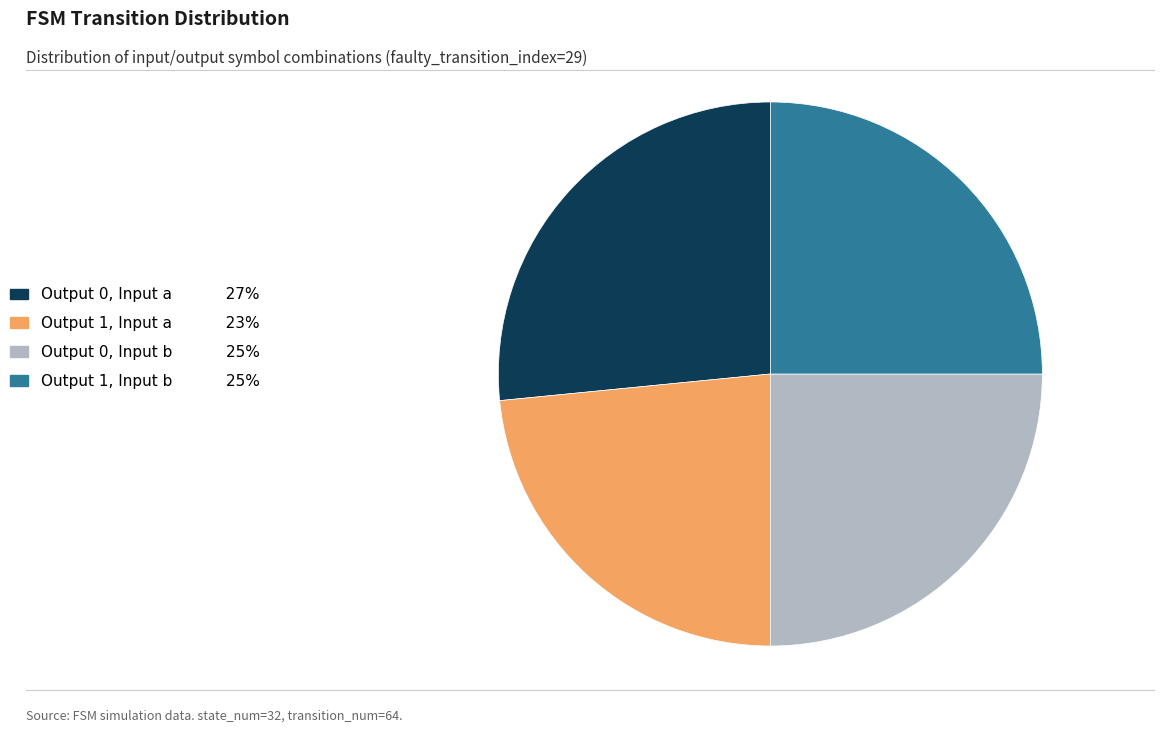

Which slice is the smallest?

Output 1, Input a 23%